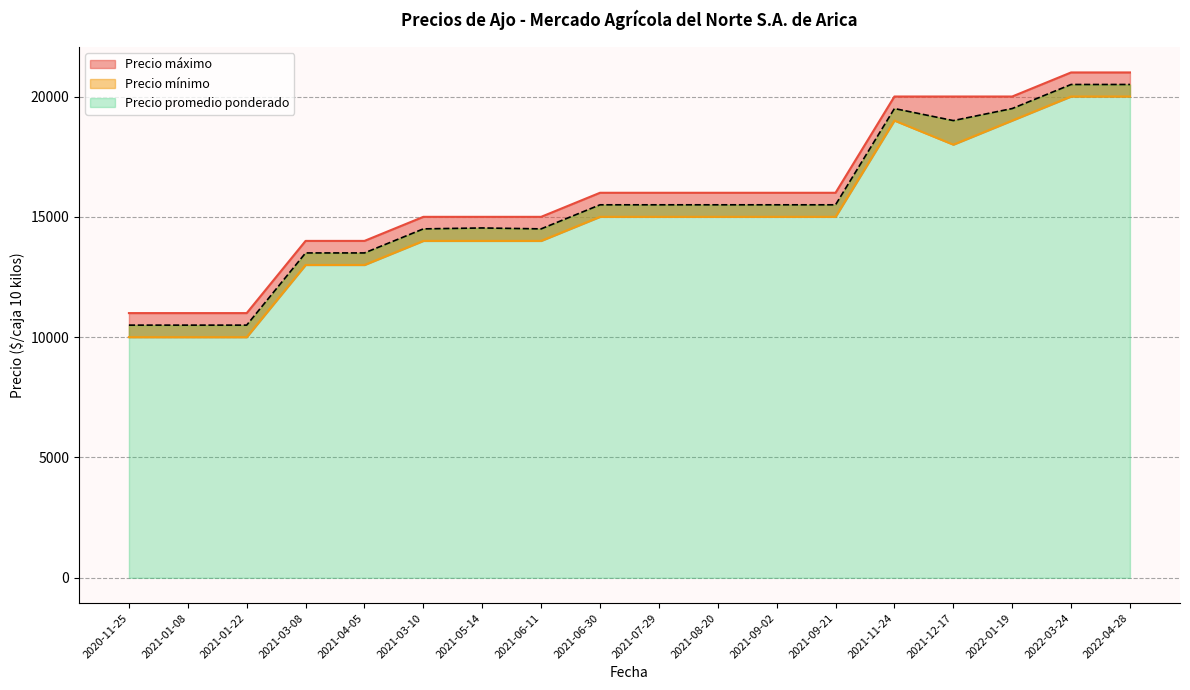

True or false: Precio promedio ponderado and Precio mínimo cross at least once.

False